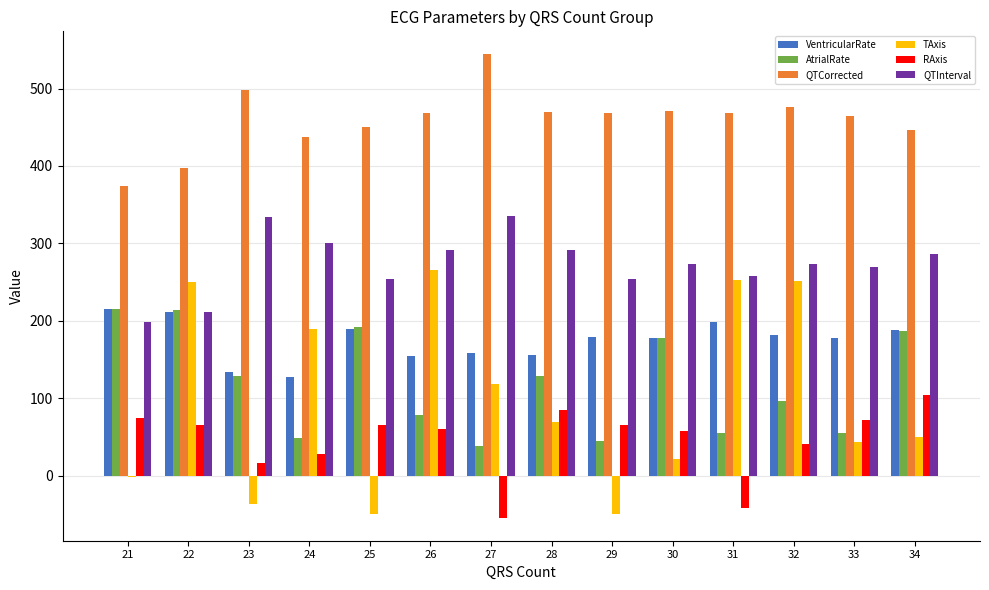

What is the greatest value displayed?

544